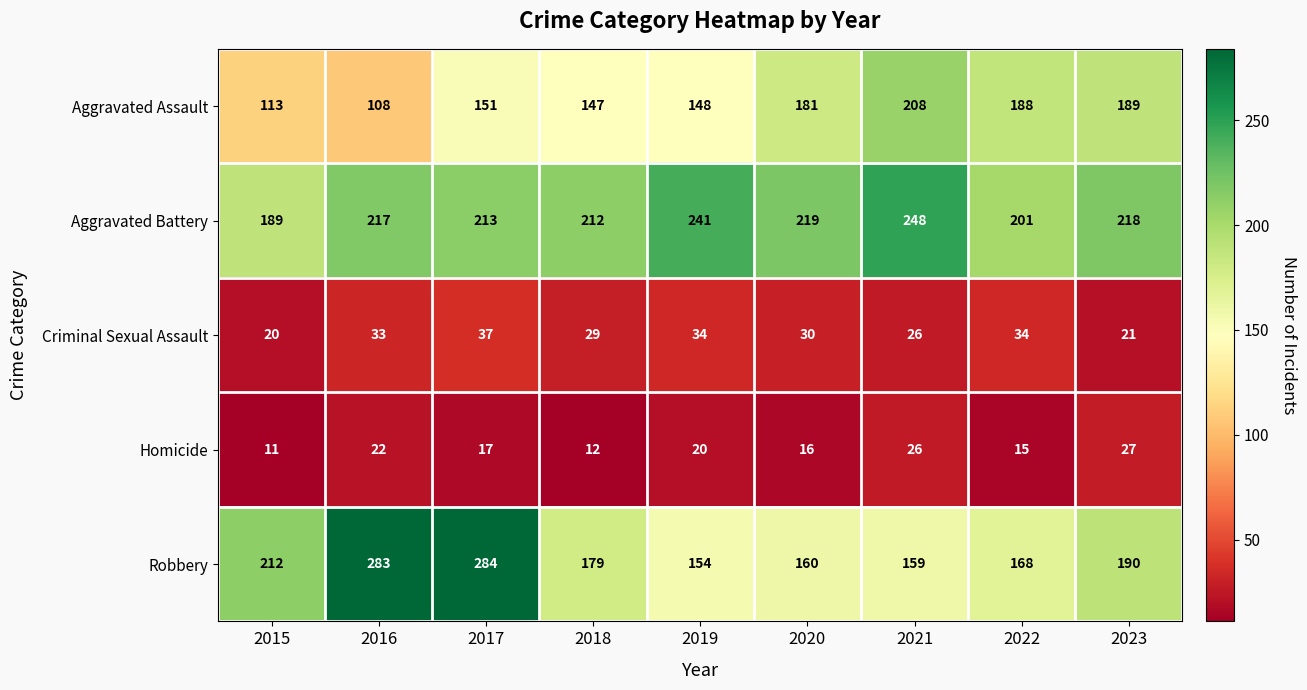

What is the difference between the Robbery values at 2016 and 2021?

124